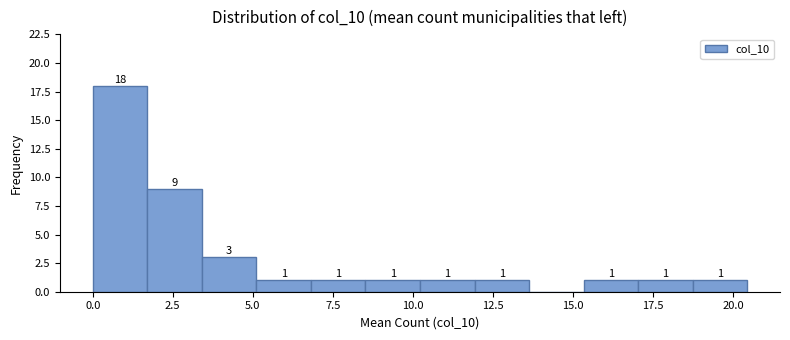

Around what value on the x-axis is the tallest bar? Give the approximate position of its centre, as read against the axis.

1.0